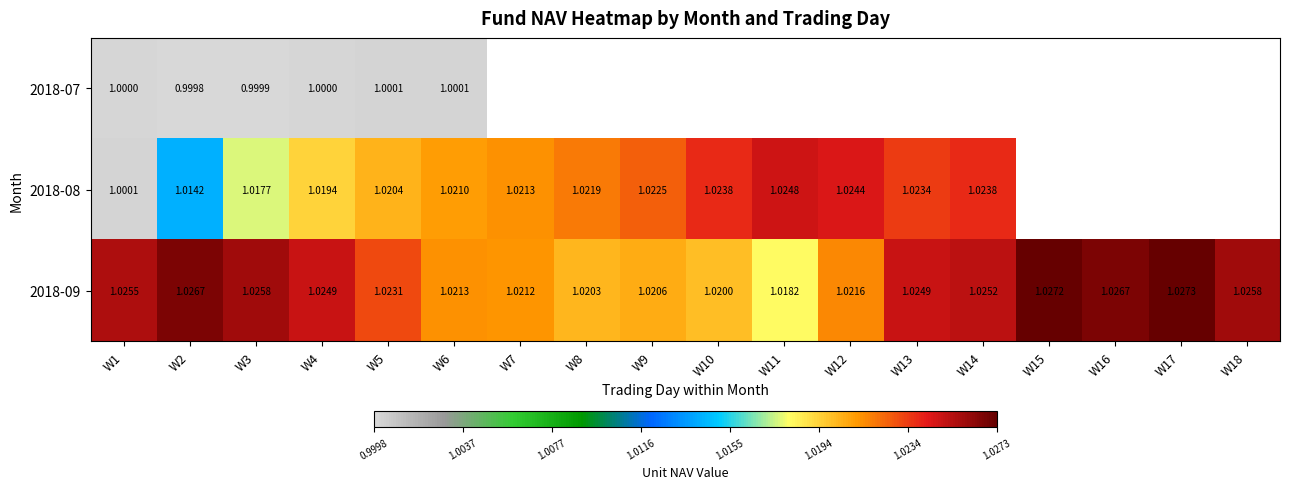

How many values in the 2018-08 series exceed 1?

14